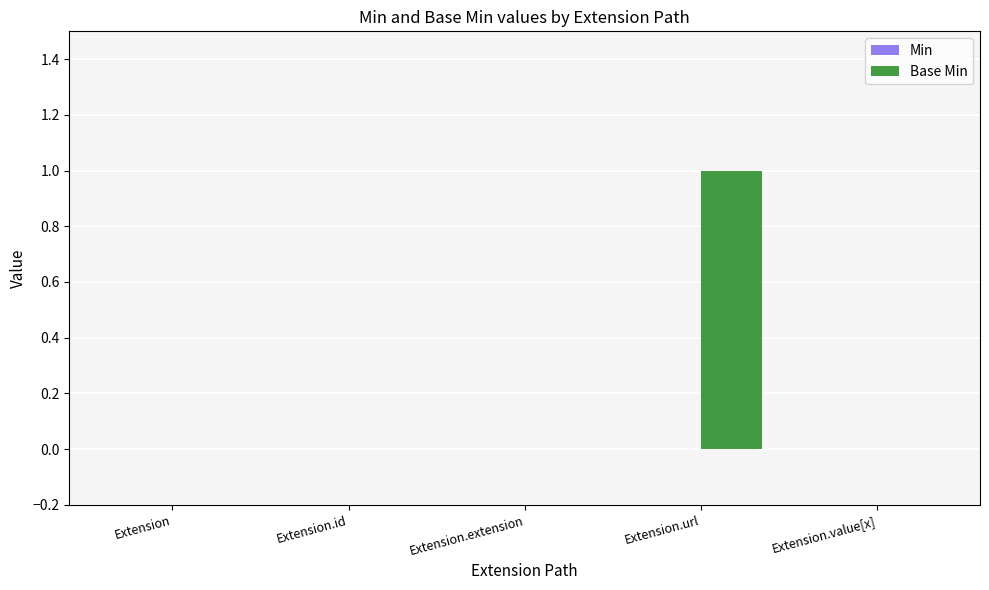

Which category has the highest value across all series?

Extension.url